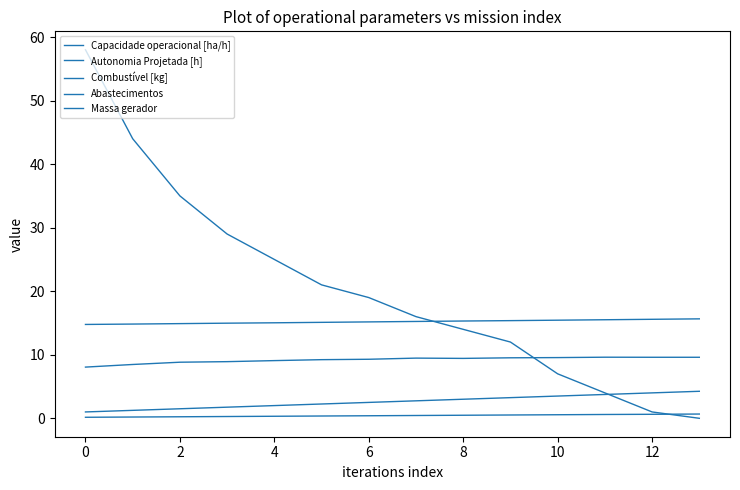

Does the chart display data point markers on the line(s)?

No